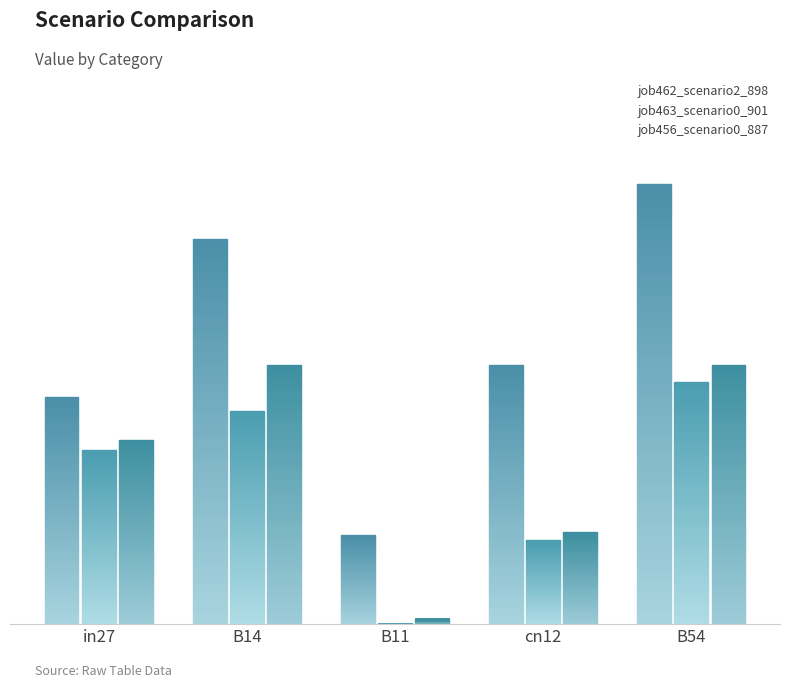

True or false: job463_scenario0_901 has a value of 0.3 at B14.

True